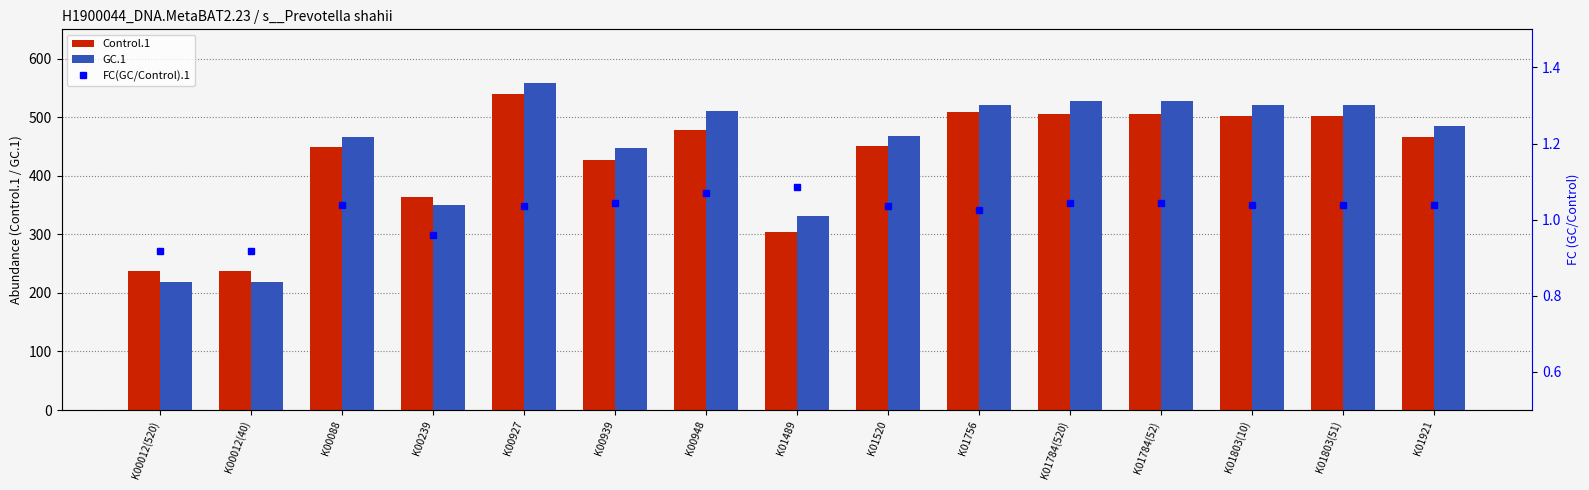

Where does the FC(GC/Control).1 series first go above 1?

K00088